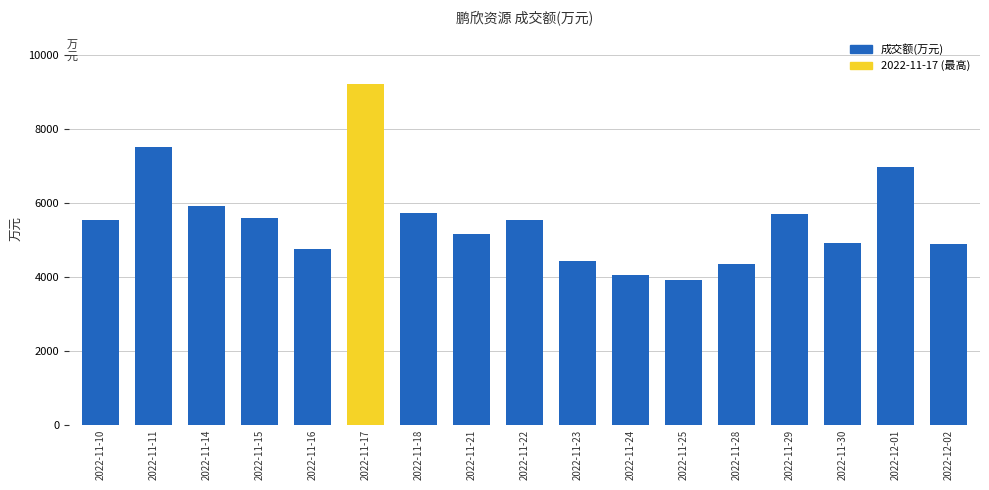

The chart shows a value of 5713 at 2022-11-18. True or false?

True